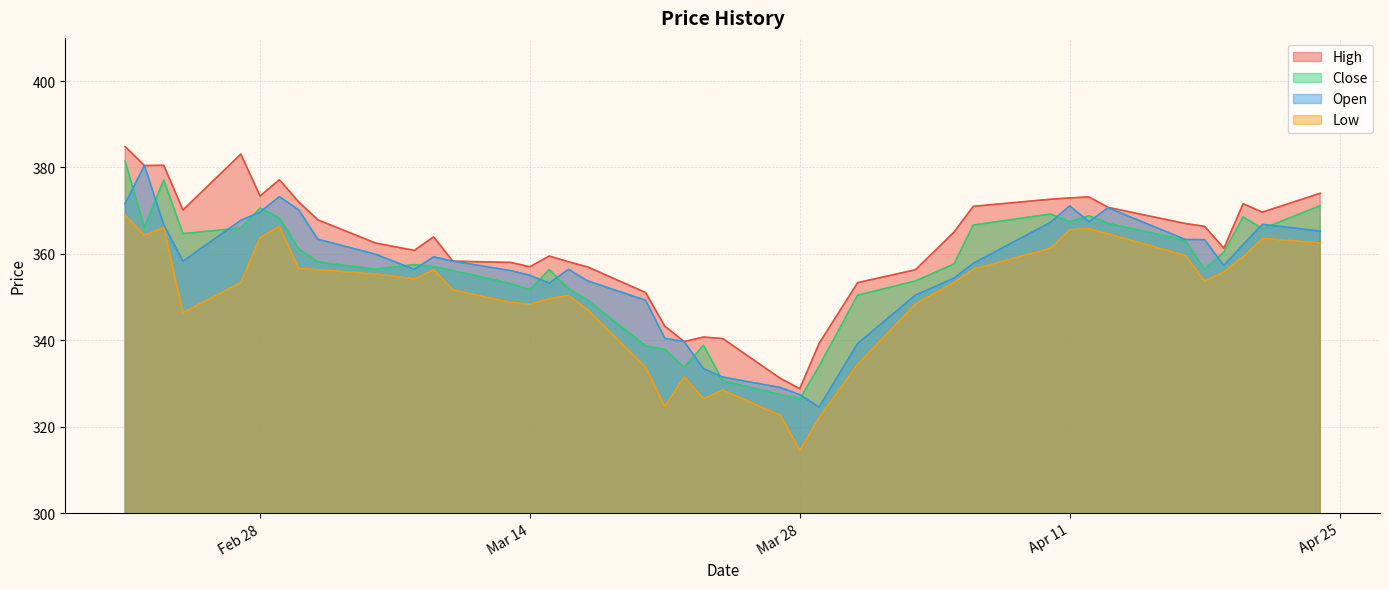

What is the difference between the maximum and second lowest values in the Open series?

53.1